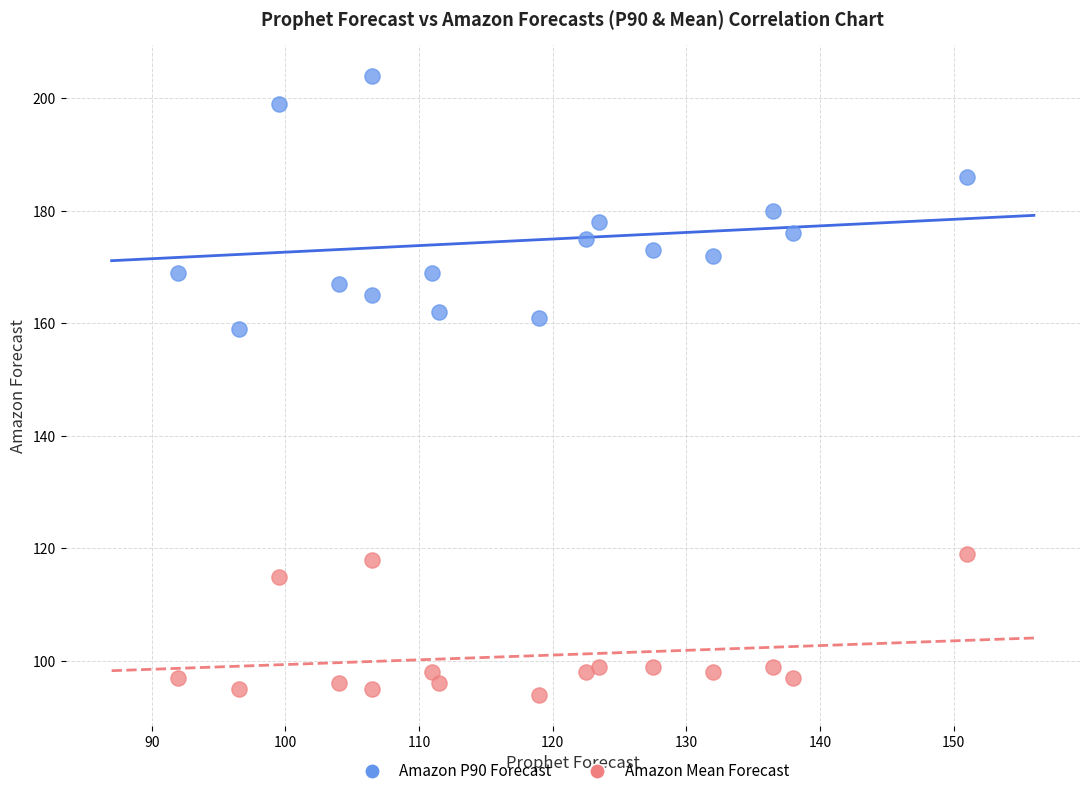

Which series contains the lowest Y value?

Amazon Mean Forecast